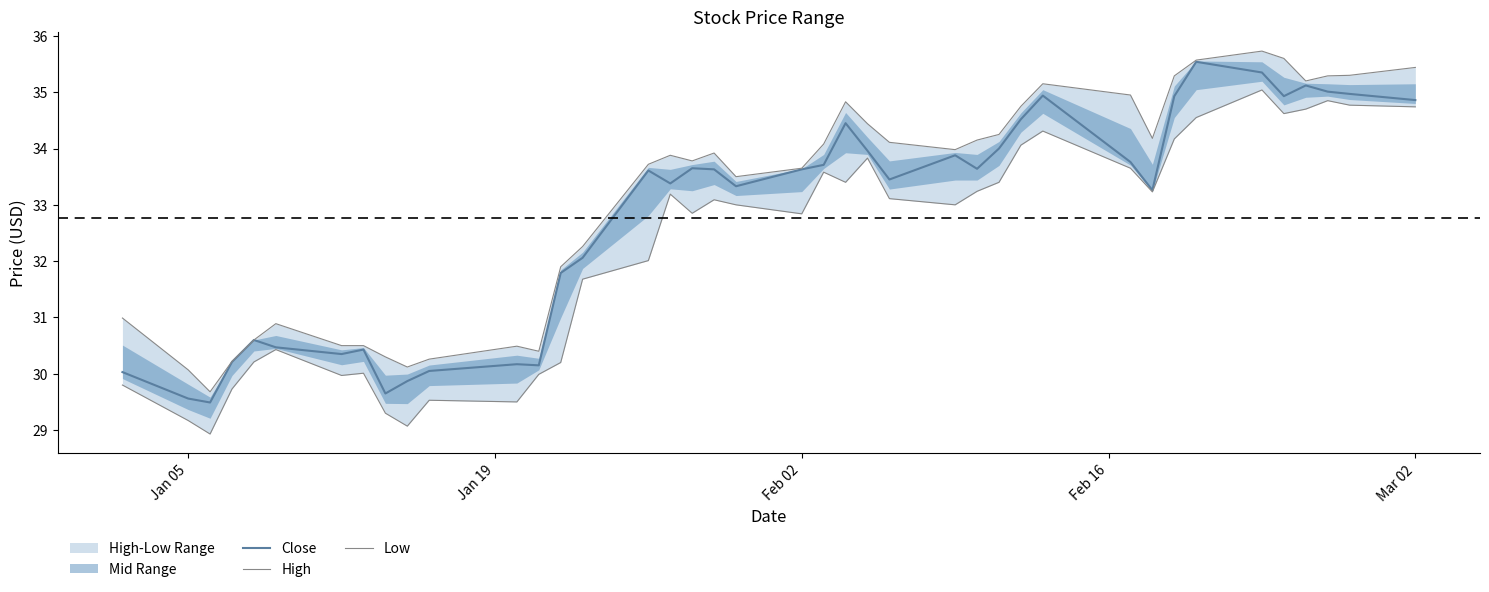

True or false: Low and High intersect in this chart.

False